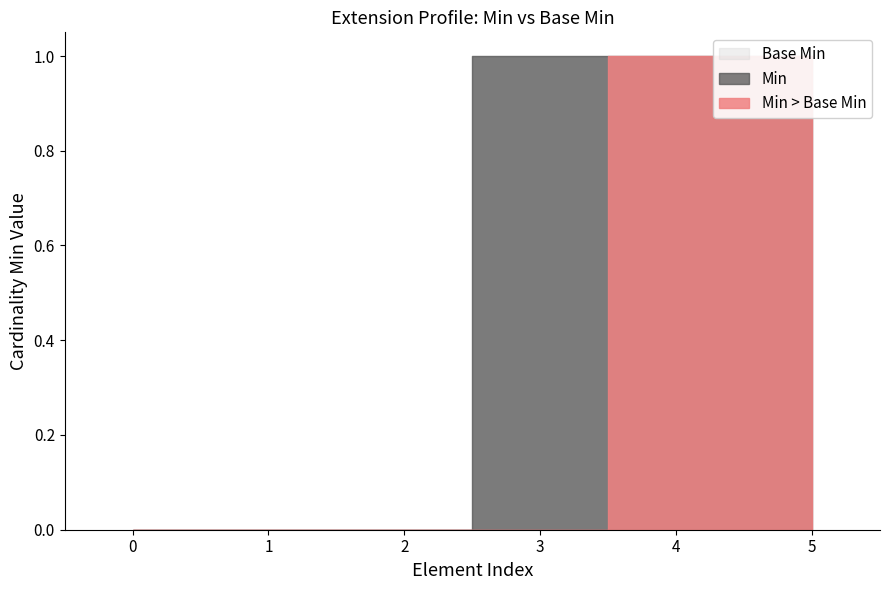

True or false: Min has more than 2 points higher than both neighbors.

False